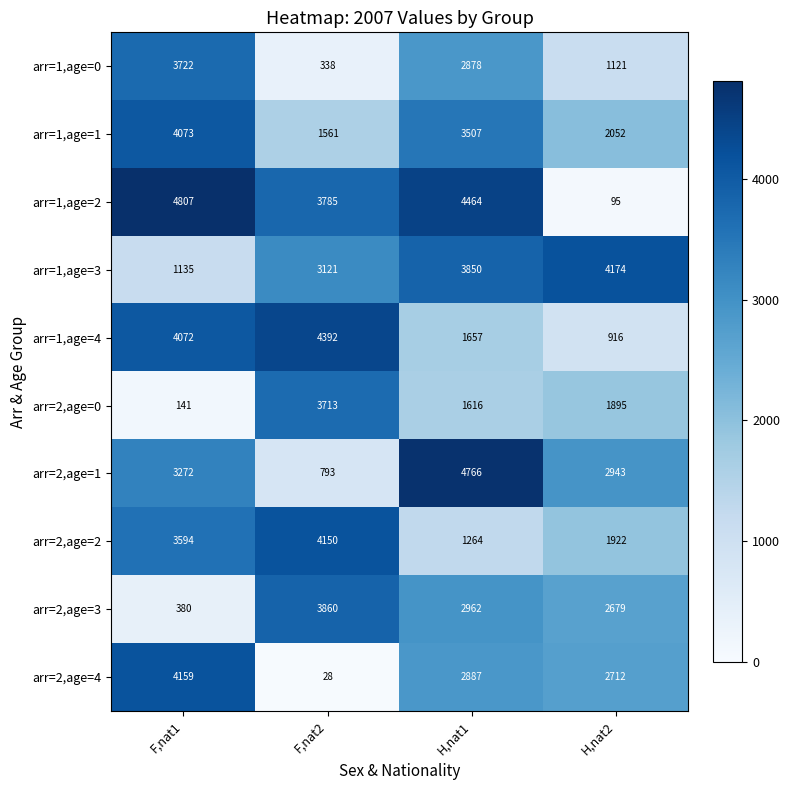

How many series are shown in this chart?

10